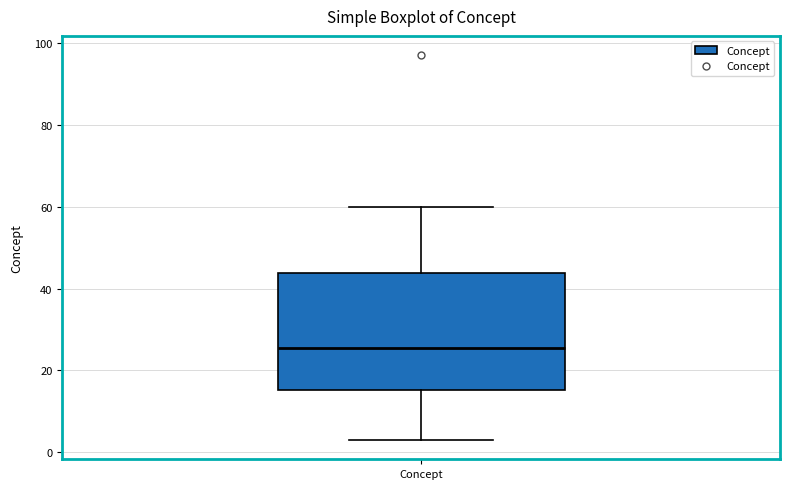

Transcribe this box plot: give where the median line is, the range the box spans, and where the two whiskers end, as read against the y-axis. The values are not printed on the chart, so give them approximately, as read against the axis.

median 26, box 16 to 44, whiskers 4 to 60